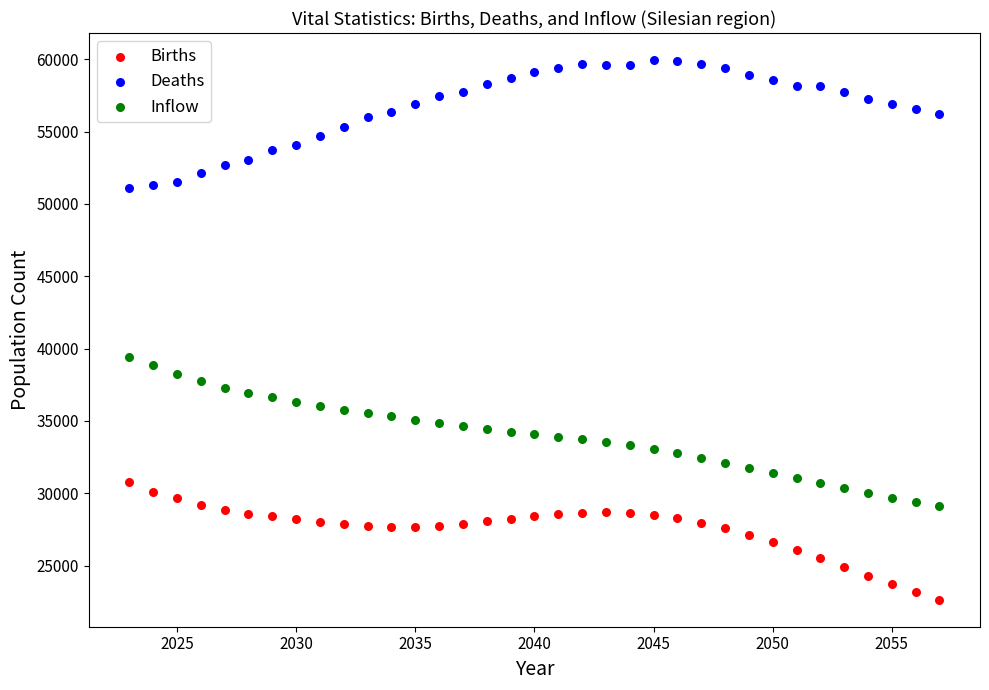

Across all series, what Y value is closest to 41291?

39418